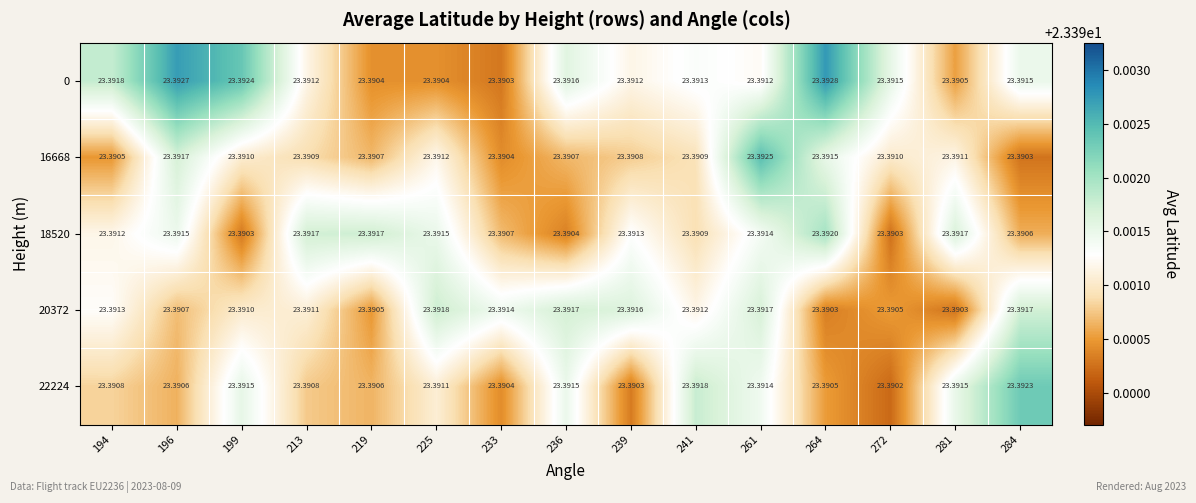

Is the value of 20372 at 272 greater than the value of 18520 at 264?

No